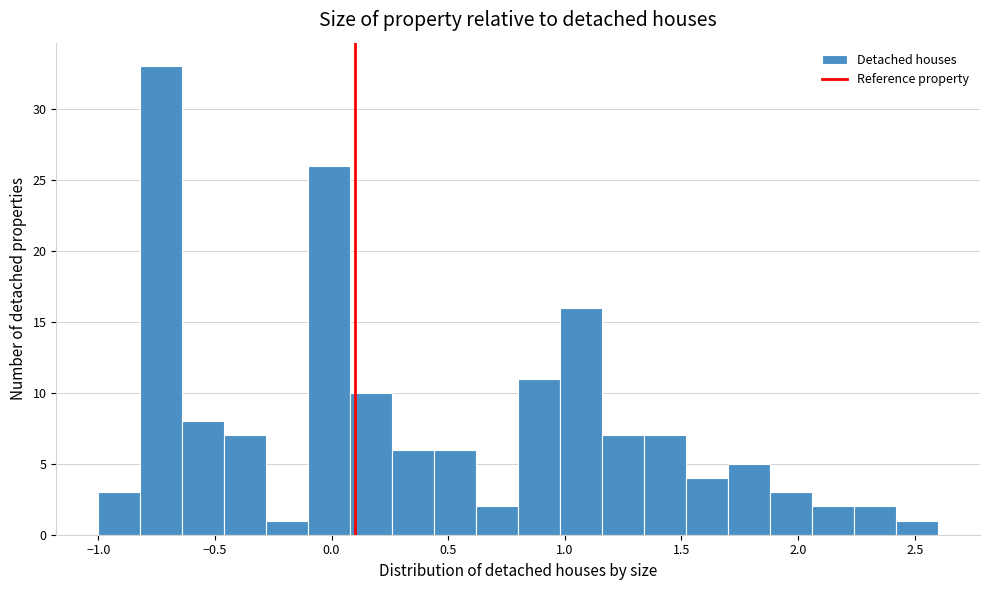

Read against the x-axis, roughly where is the centre of the tallest bar?

-0.75